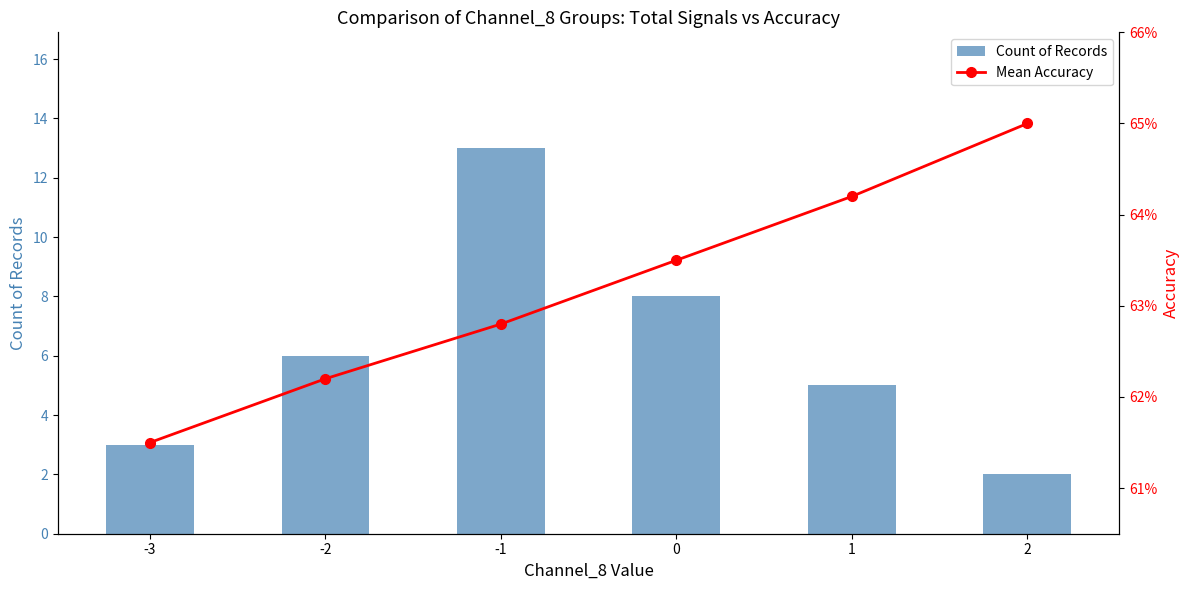

How many values in the Mean Accuracy series exceed 63?

3